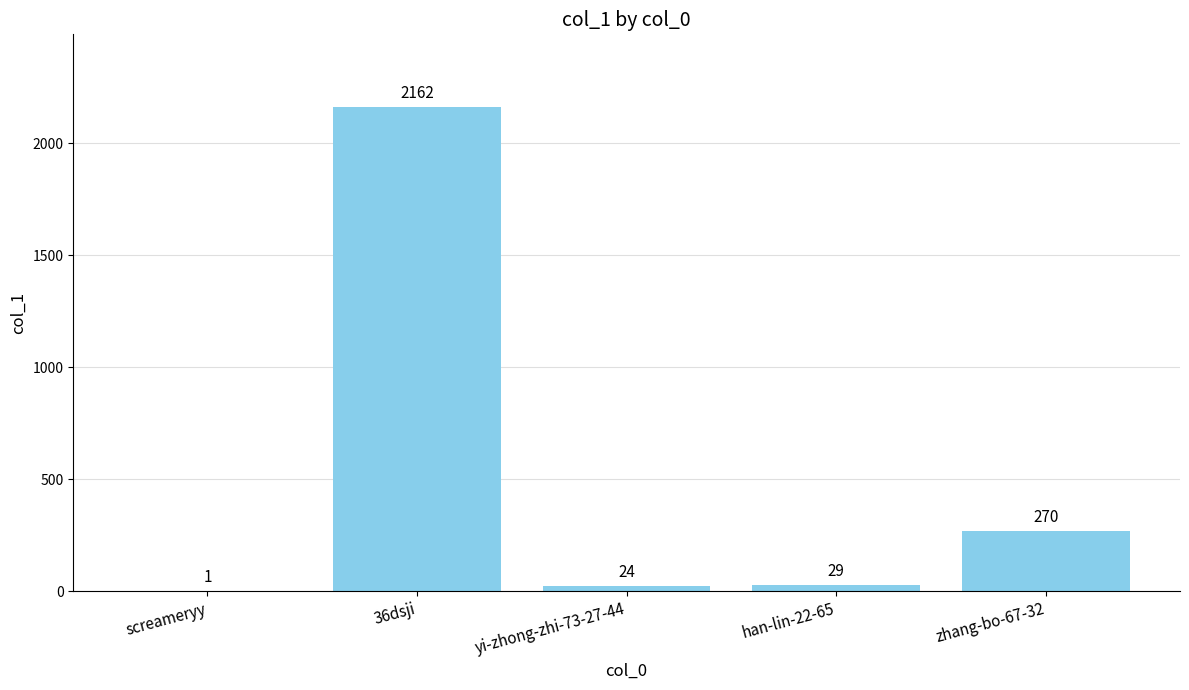

What is the sum of all values?

2486